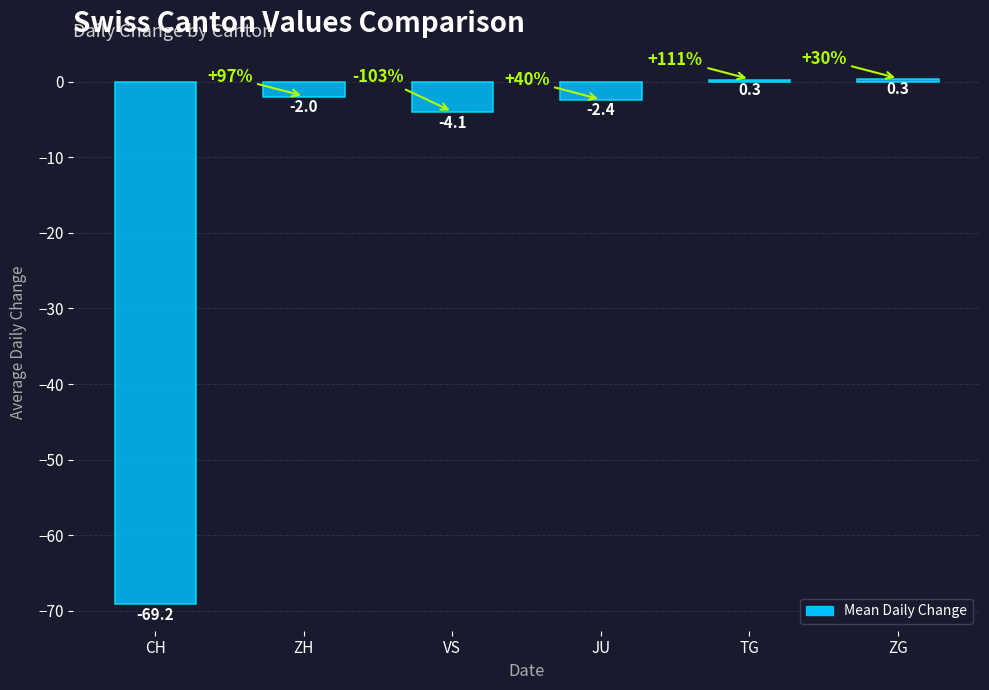

The value at CH is -114.4. True or false?

False